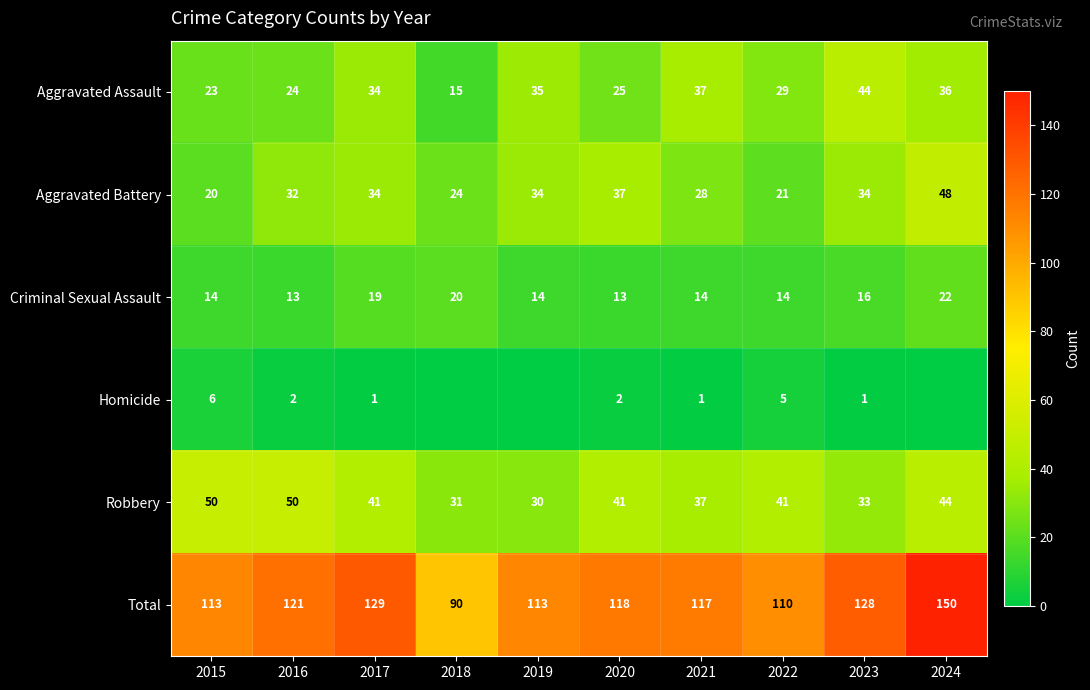

Which category has the highest value across all series?

2024